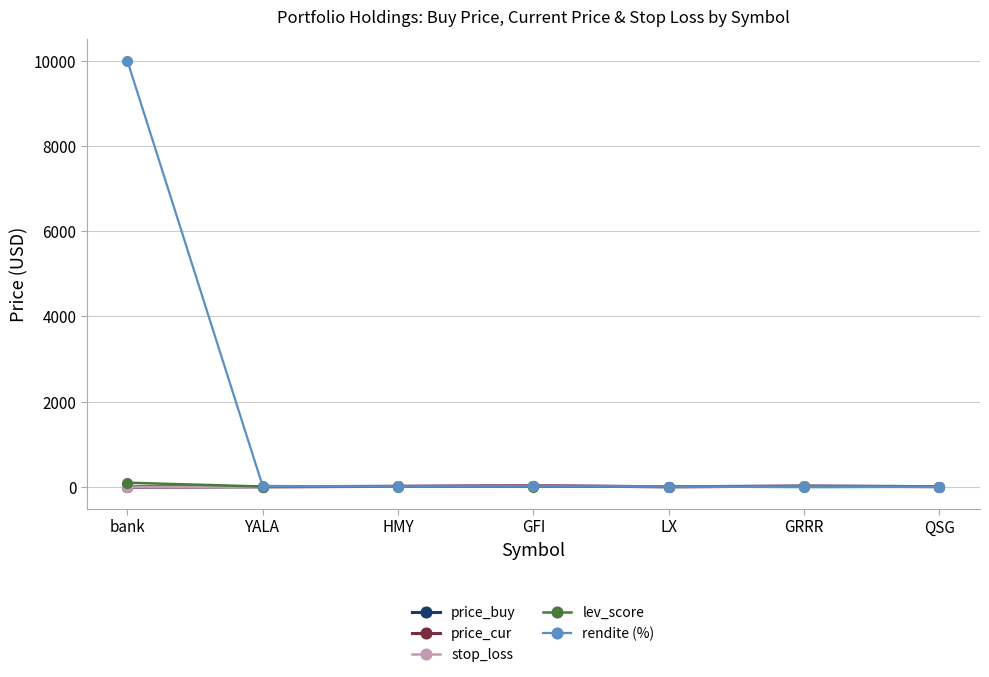

Which series changed the most between bank and HMY?

rendite (%)